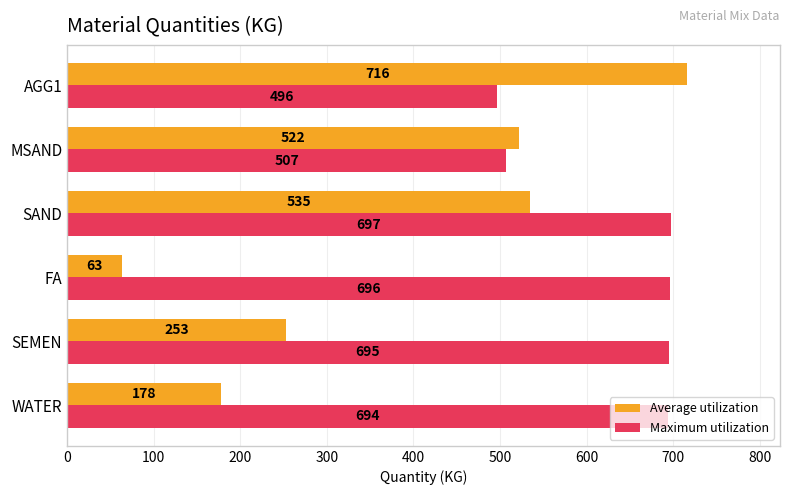

Which series has the largest total across all categories?

Maximum utilization